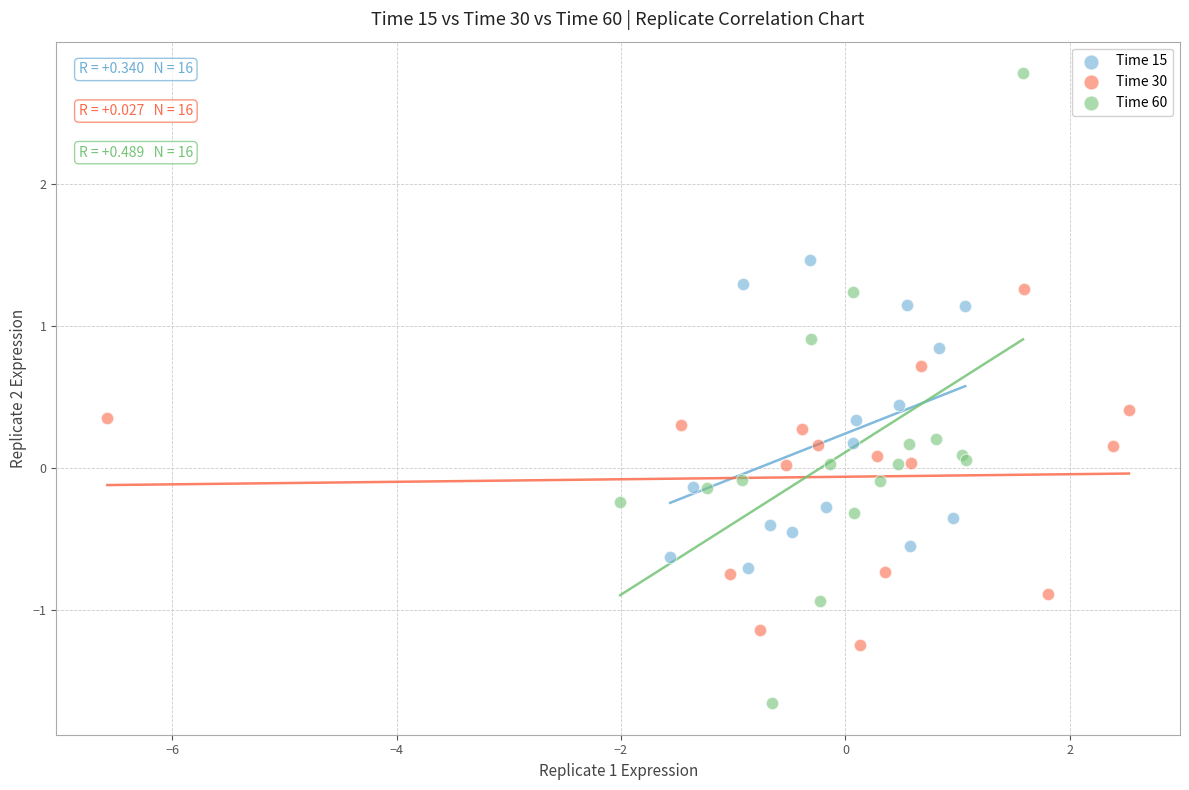

Which series has the widest spread of Y values?

Time 60